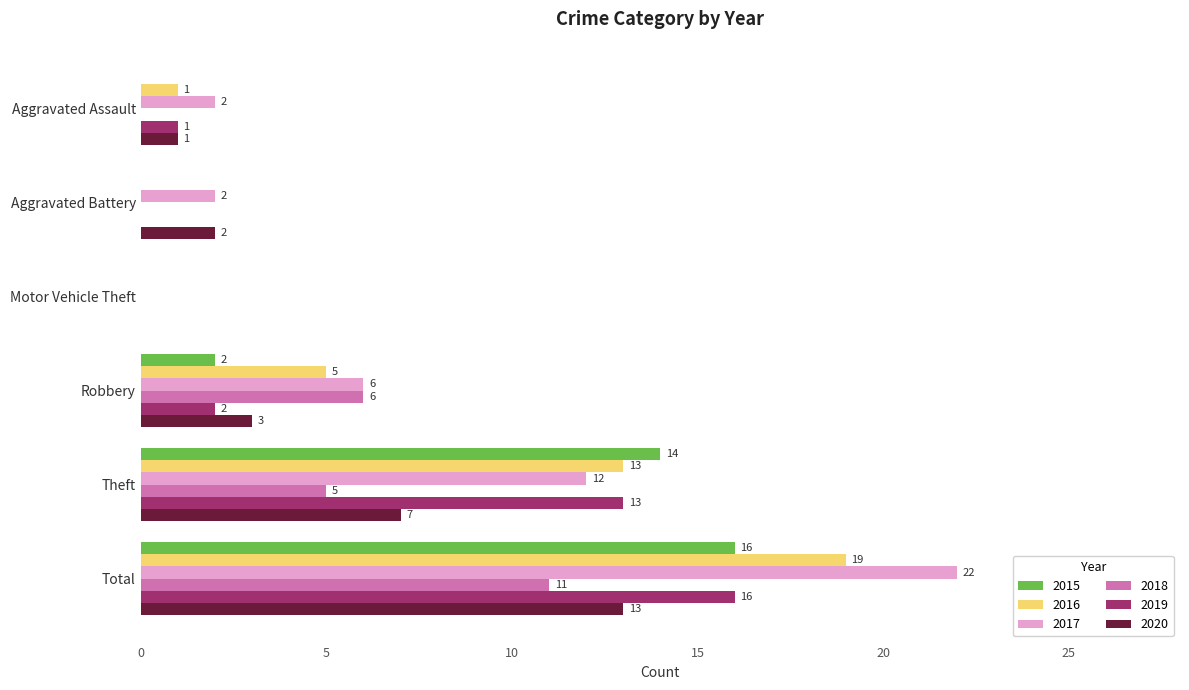

Which series changed the most between Aggravated Battery and Robbery?

2018